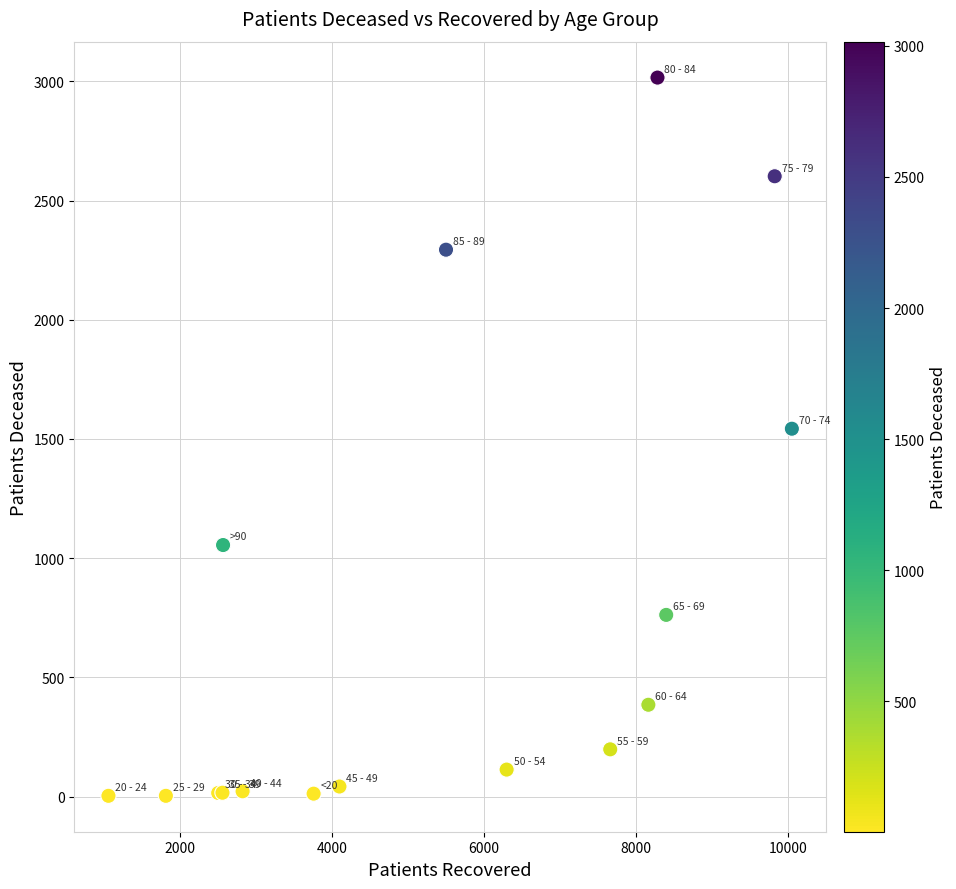

What Y value in the scatter plot is closest to 1509?

1543